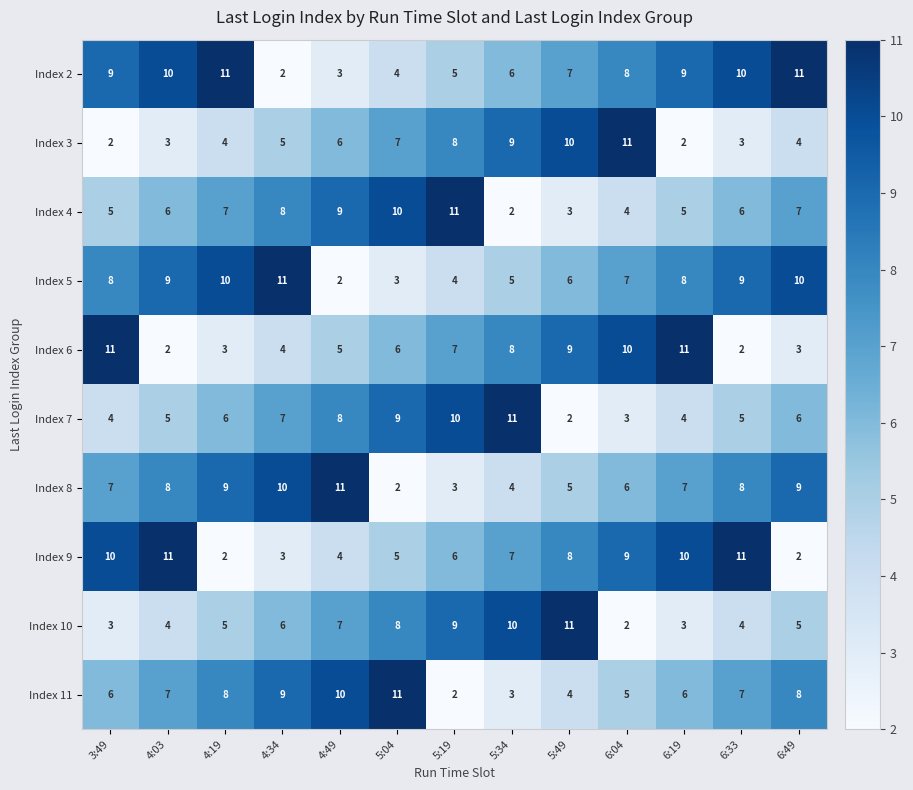

At 5:34, list the series in order from largest to smallest.

Index 7, Index 10, Index 3, Index 6, Index 9, Index 2, Index 5, Index 8, Index 11, Index 4